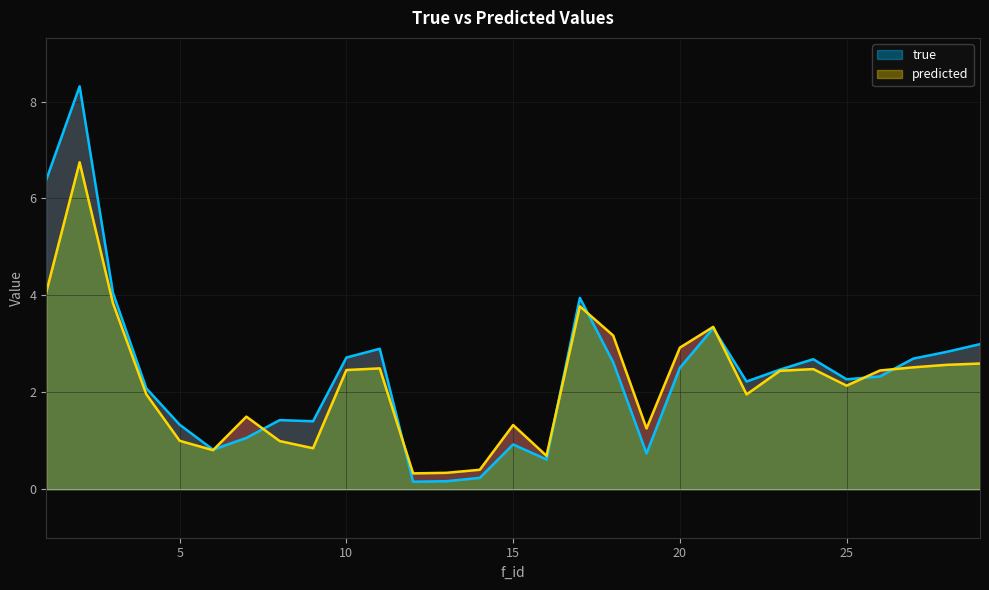

In true, how many points are higher than both neighbors (excluding endpoints)?

7